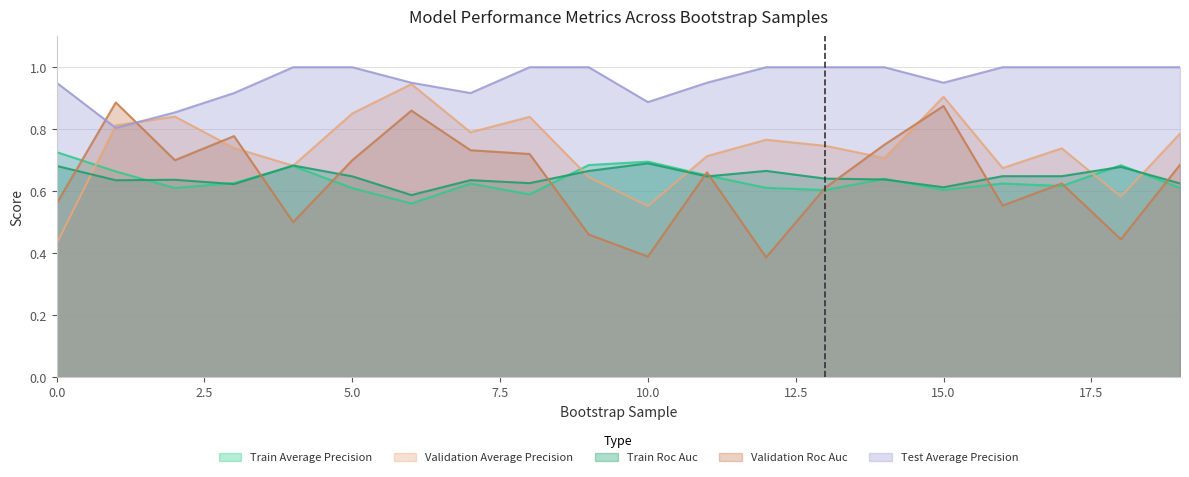

Rank the series at 15 from highest to lowest value.

test_average_precision, validation_average_precision, validation_roc_auc, train_roc_auc, train_average_precision